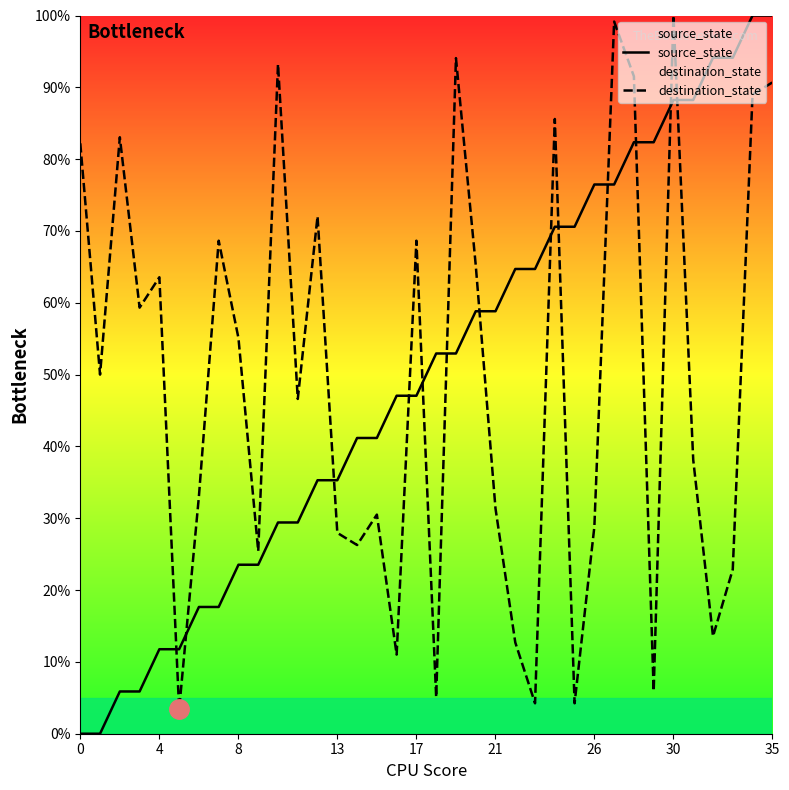

True or false: destination_state has more than 2 points higher than both neighbors.

True